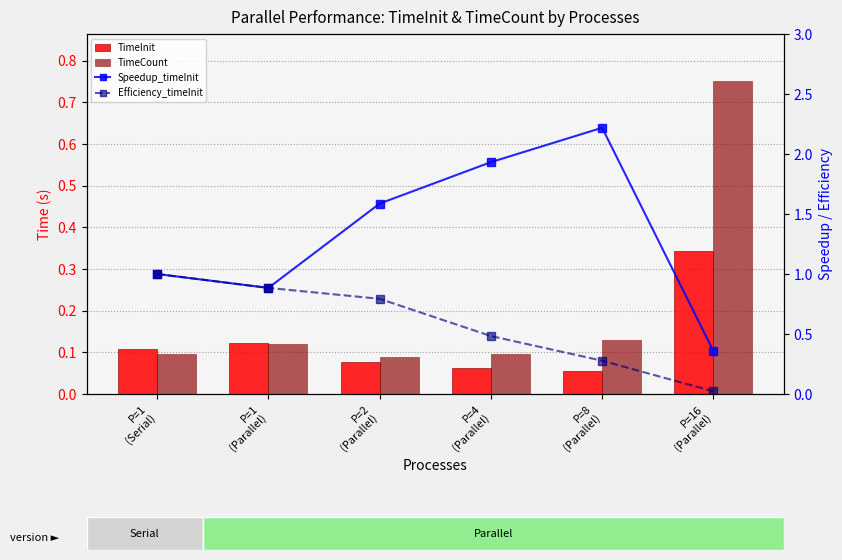

Which series has the largest total across all categories?

Speedup_timeInit